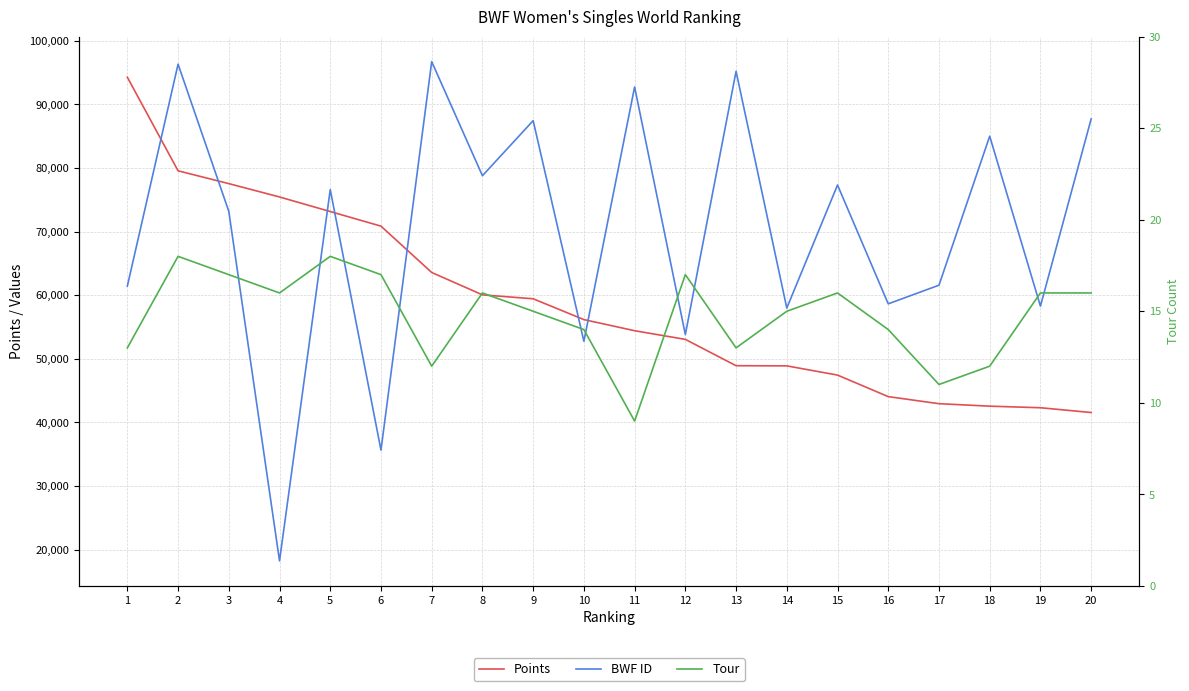

Which series has the largest range (max minus min)?

BWF ID